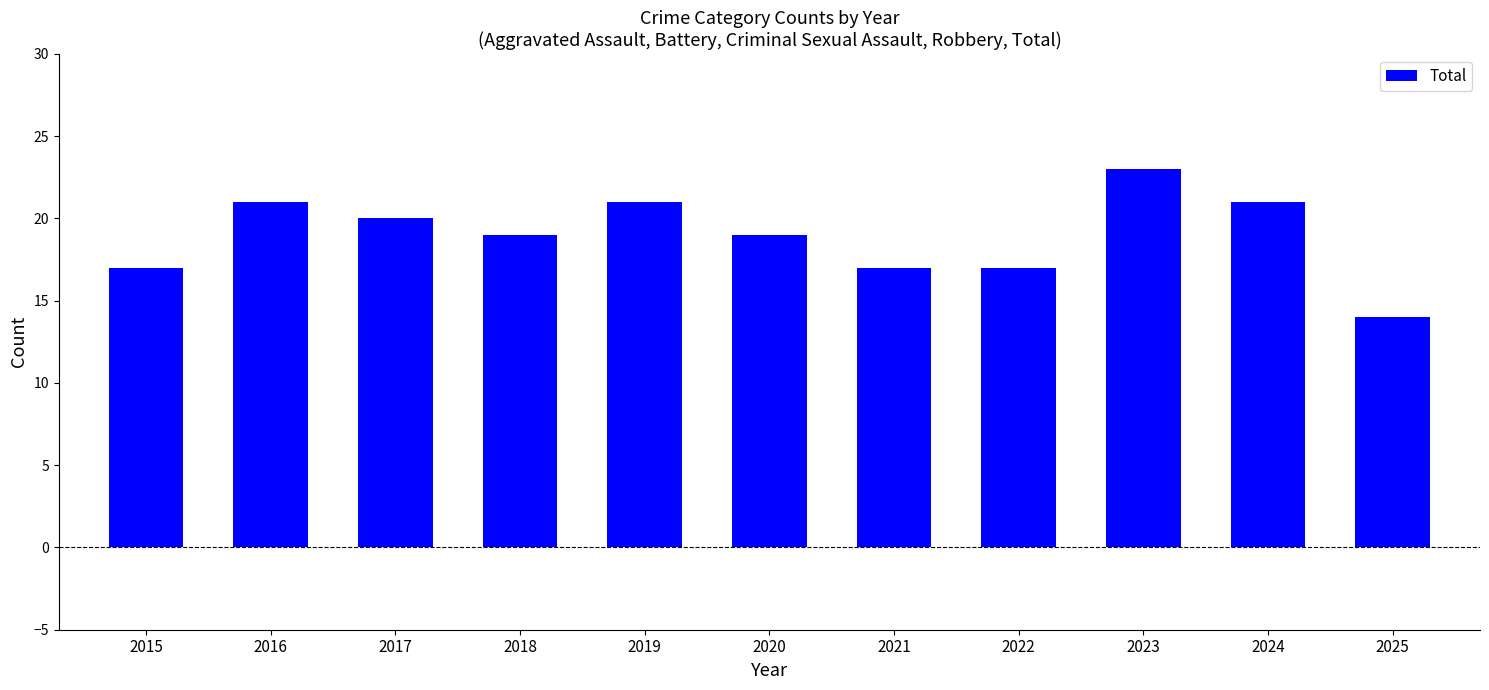

Which label corresponds to the smallest value in the chart?

2025